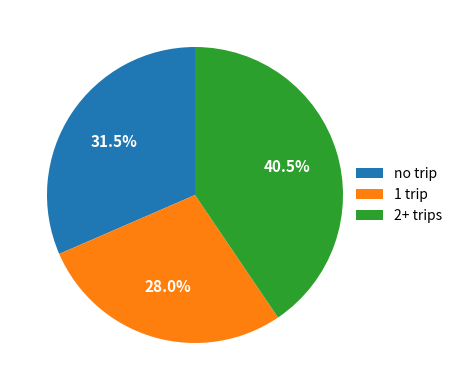

Do no trip and 2+ trips together represent more than half of the pie?

Yes